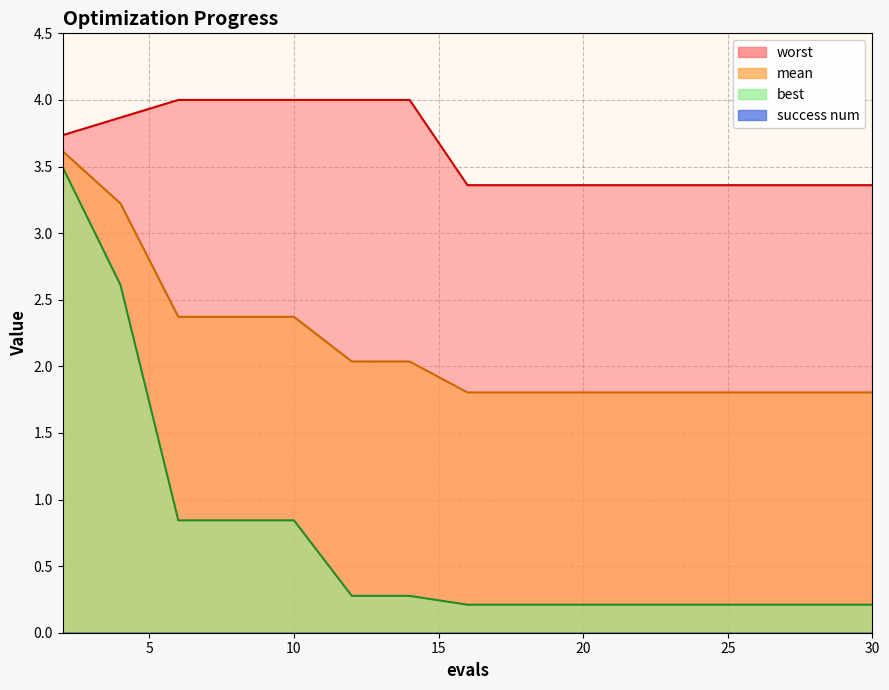

Reading left to right, transcribe all the data shown in this chart.

mean: 3.6	3.2	2.4	2.4	2.4	2.0	2.0	1.8	1.8	1.8	1.8	1.8	1.8	1.8	1.8
best: 3.5	2.6	0.8	0.8	0.8	0.3	0.3	0.2	0.2	0.2	0.2	0.2	0.2	0.2	0.2
worst: 3.7	3.9	4.0	4.0	4.0	4.0	4.0	3.4	3.4	3.4	3.4	3.4	3.4	3.4	3.4